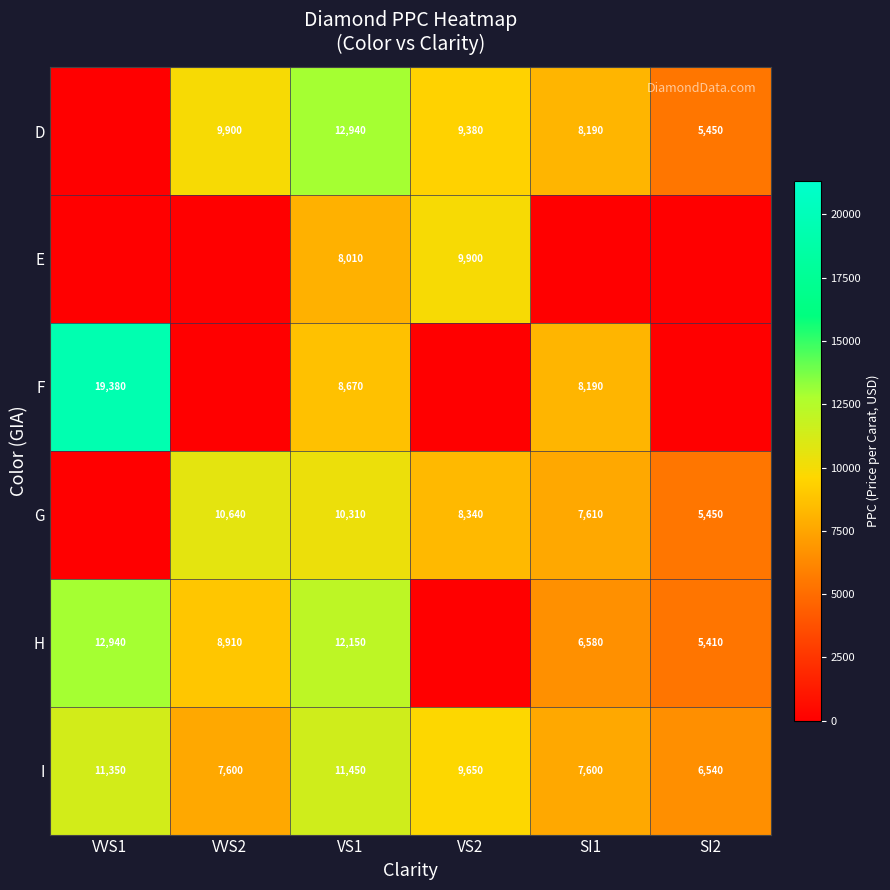

What is the spread (max minus min) of values at VS1?

4930